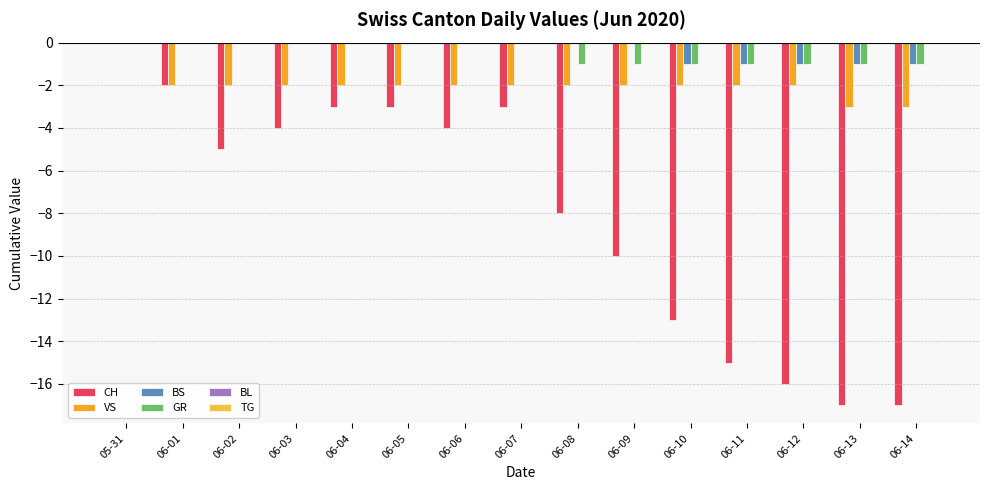

At which category is the sum across all series the highest?

05-31